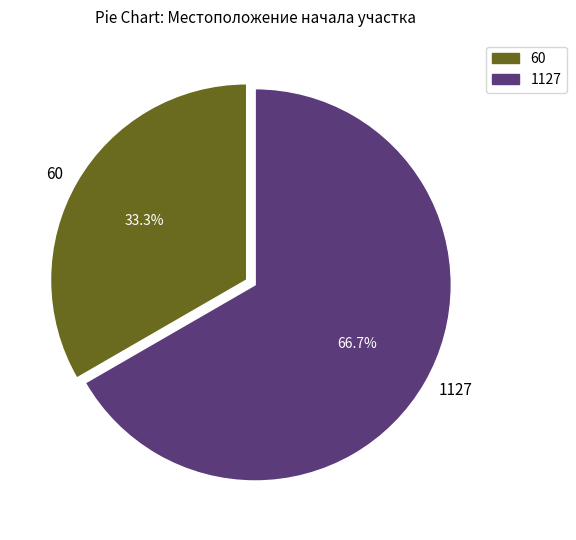

Which category accounts for the majority?

1127